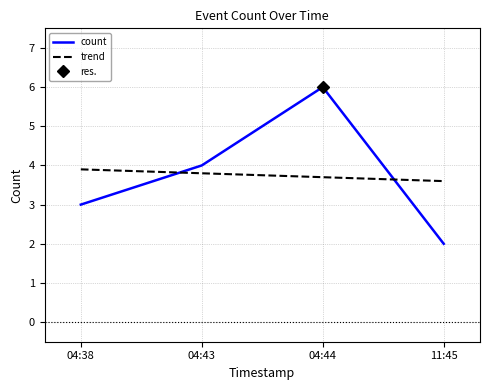

What is the sum of the trend values at 04:43 and 04:44?

7.5